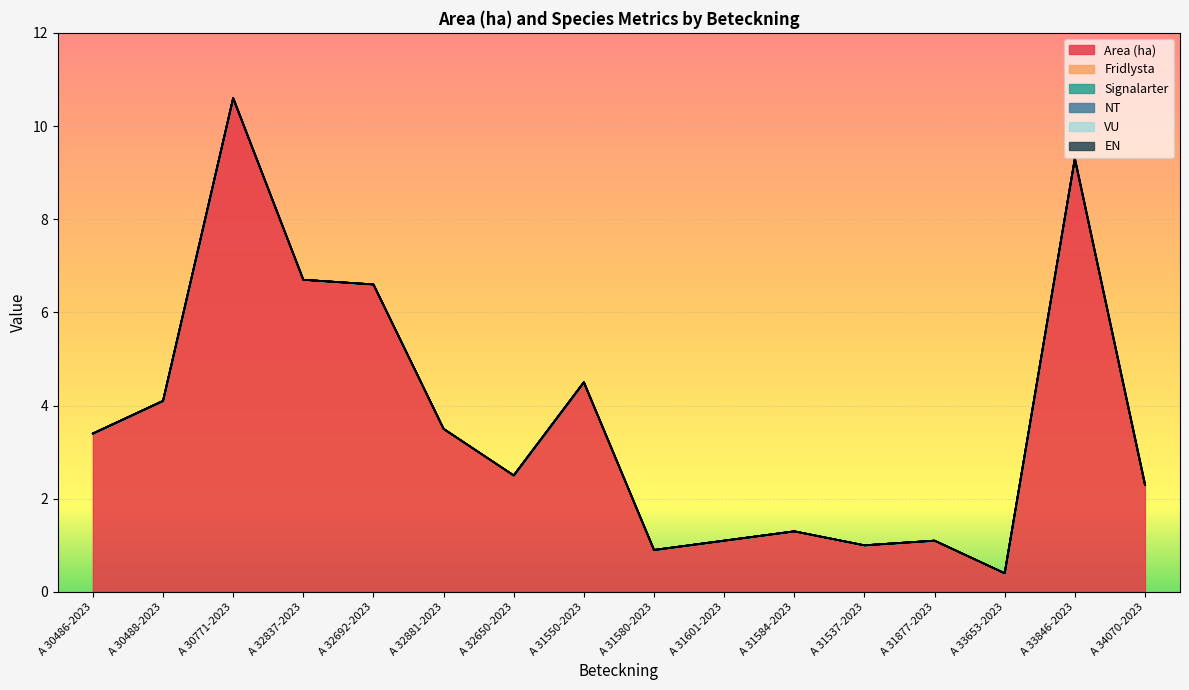

Rank the series by their maximum value, from lowest to highest.

Fridlysta, Signalarter, NT, VU, EN, Area (ha)